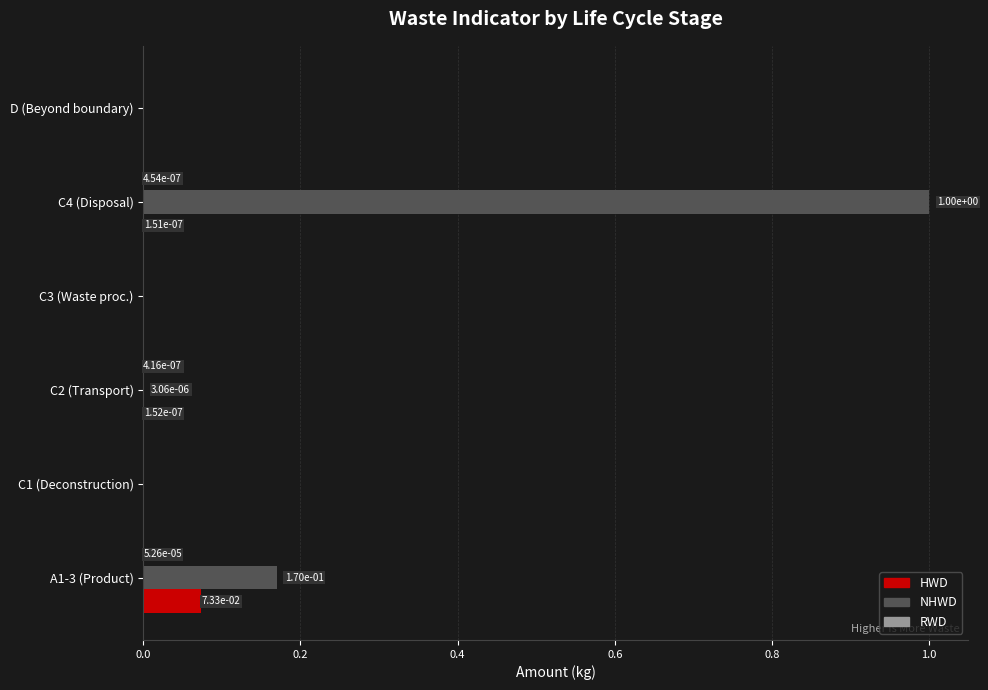

True or false: NHWD has a value of 0.0 at D (Beyond boundary).

True